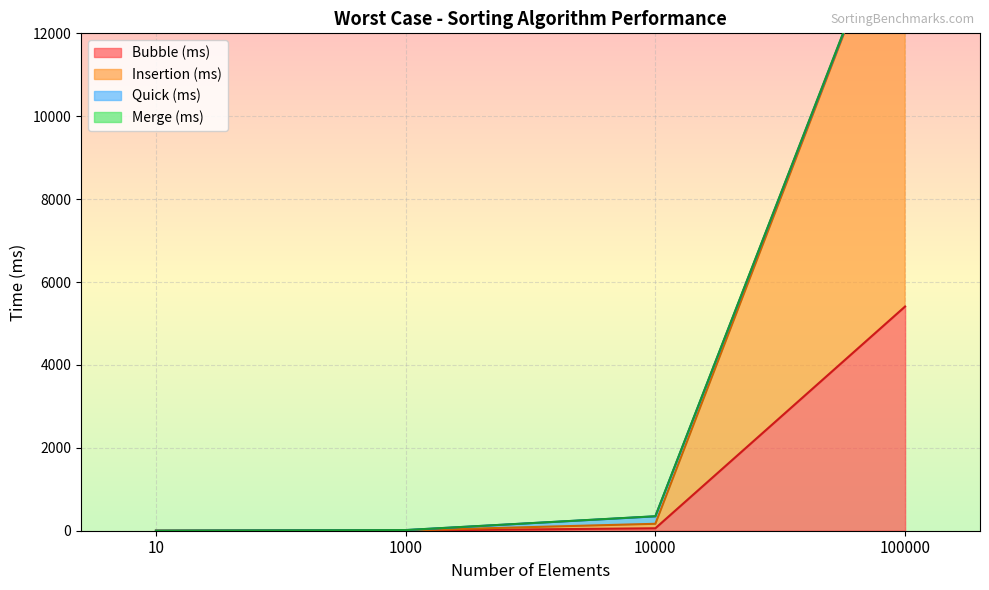

True or false: Bubble (ms) has more than 2 points higher than both neighbors.

False